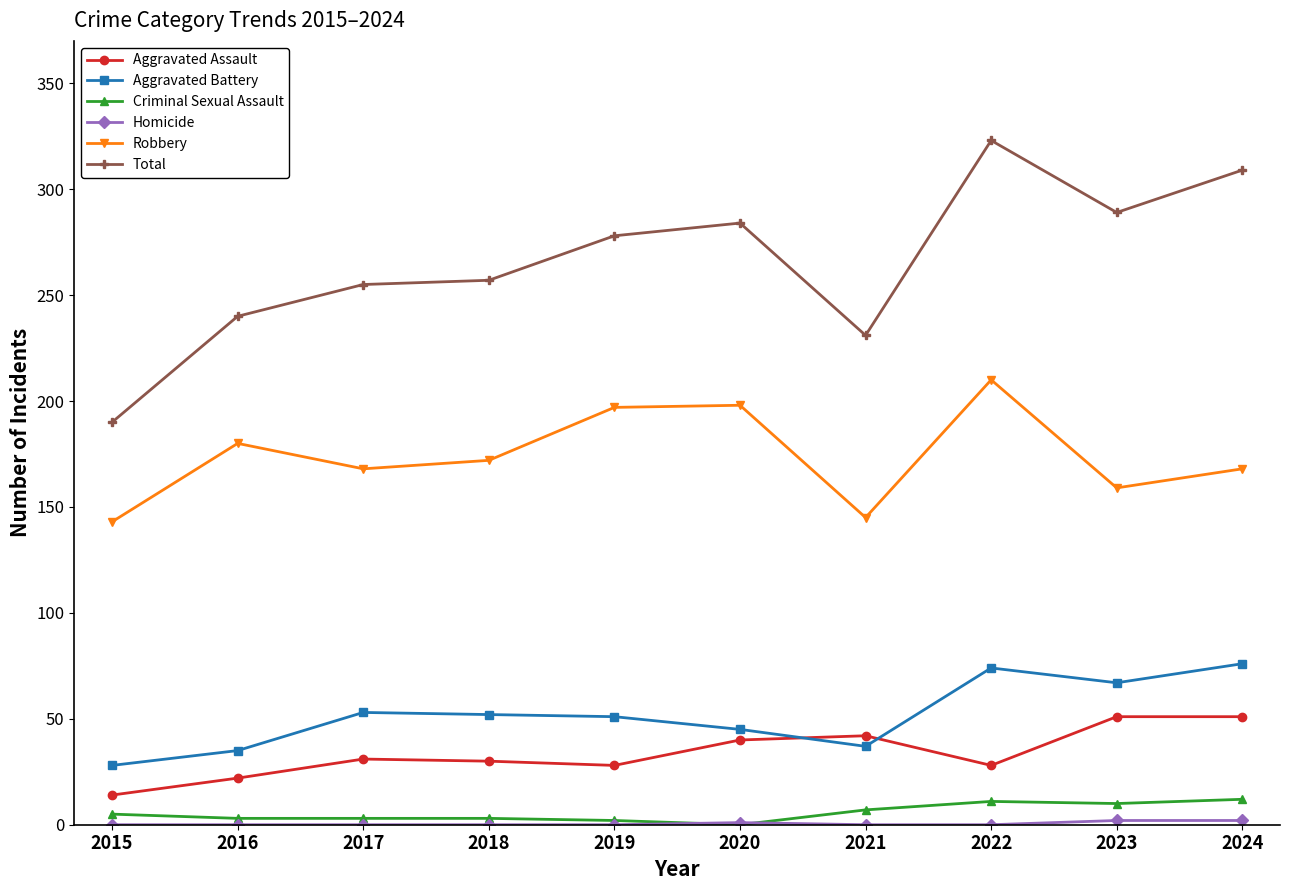

The Aggravated Battery series shows 51 at 2016. True or false?

False